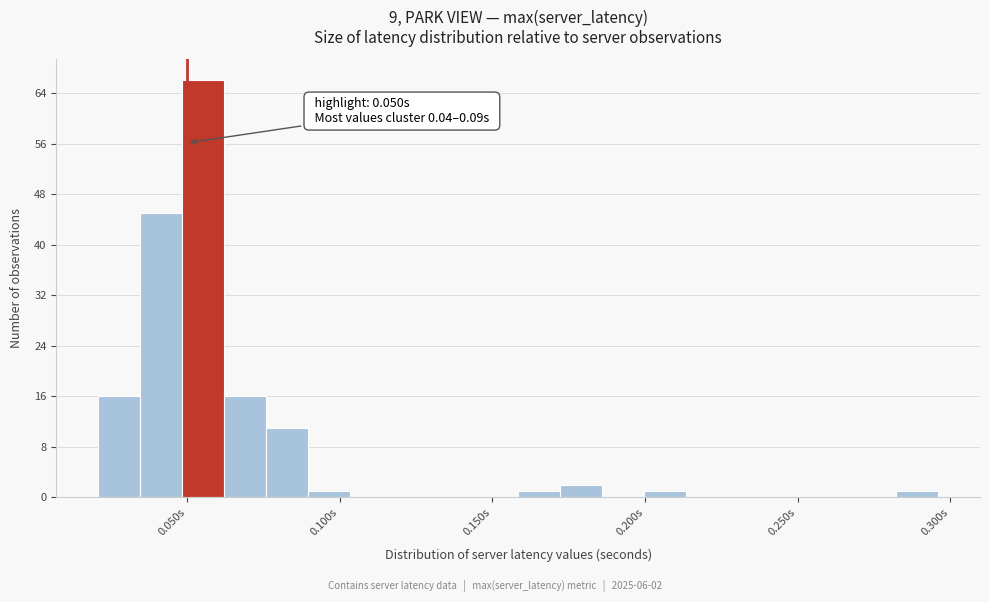

Read against the x-axis, roughly where is the centre of the tallest bar?

0.055